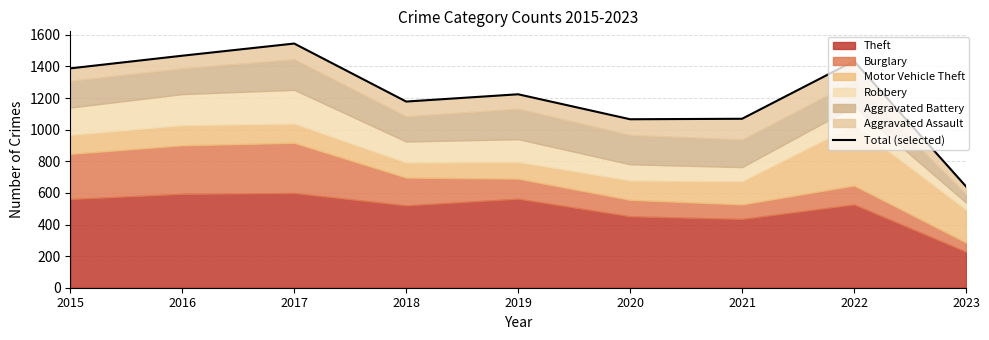

Reading right to left, transcribe all the data shown in this chart.

641	1434	1069	1066	1224	1178	1545	1468	1388